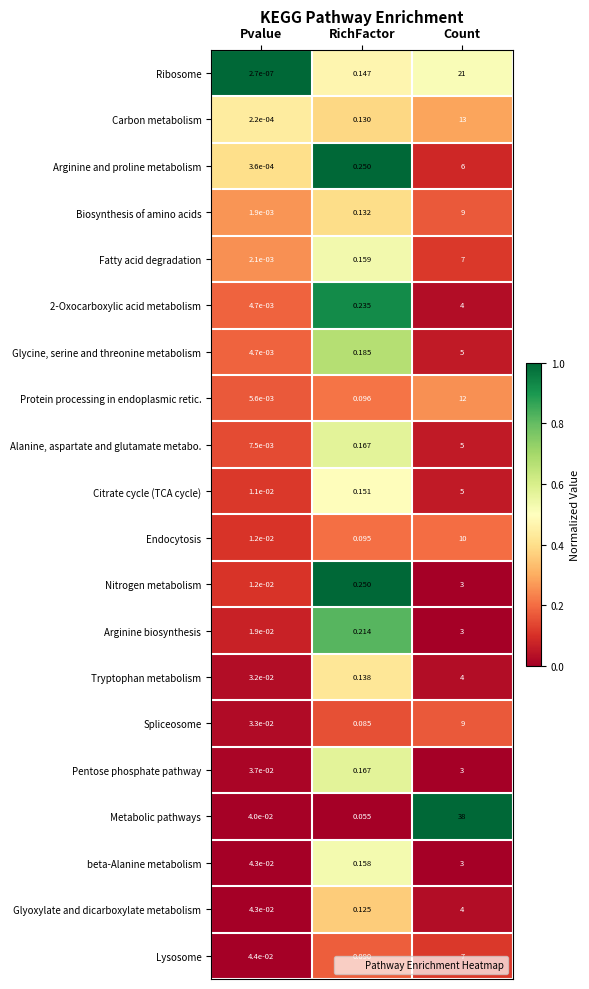

At which label is Citrate cycle (TCA cycle) closest to 2?

RichFactor